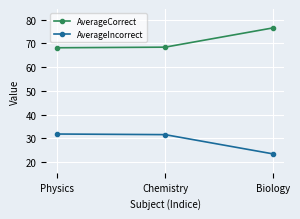

Is it true that AverageCorrect equals 110.2 at Biology?

False